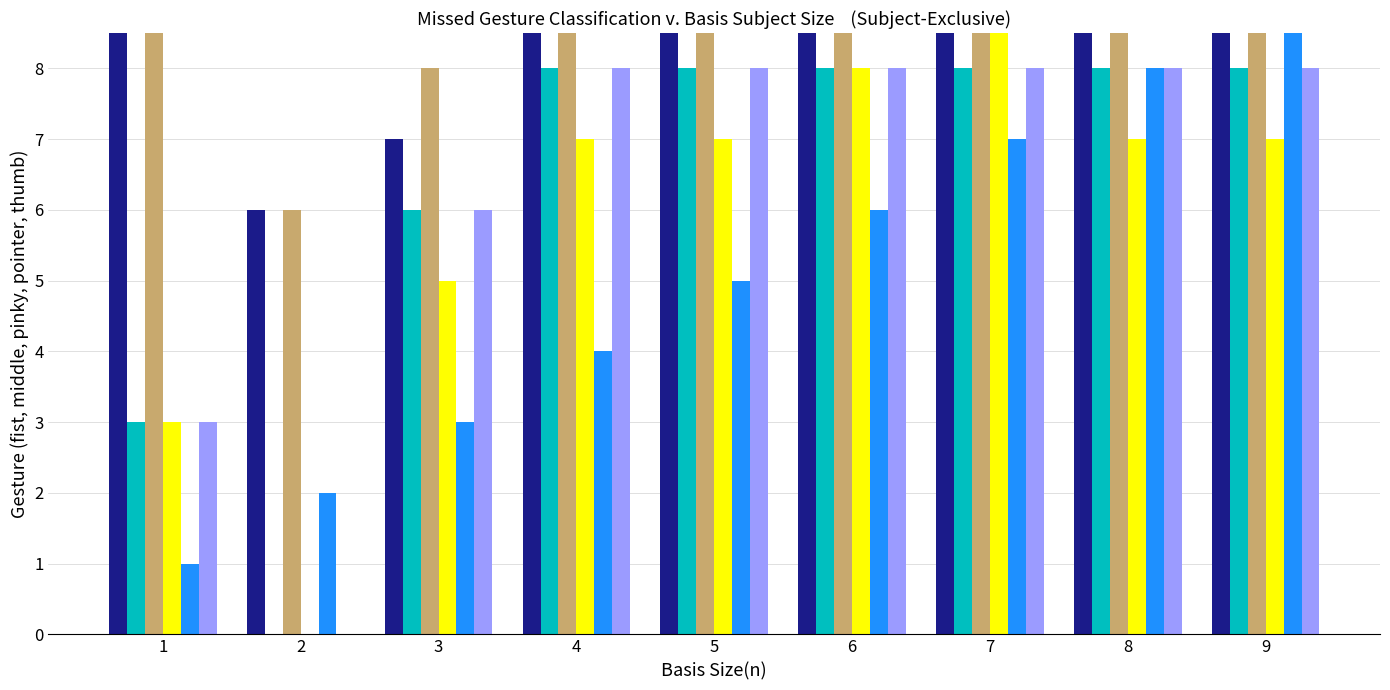

Which category has the lowest value in the n1 series?

2